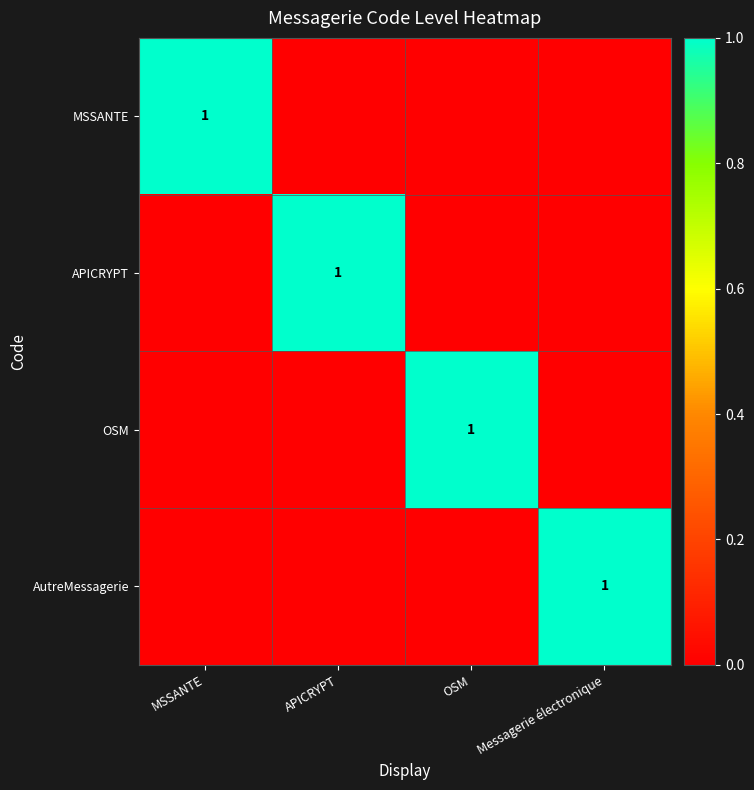

How many series are shown in this chart?

4